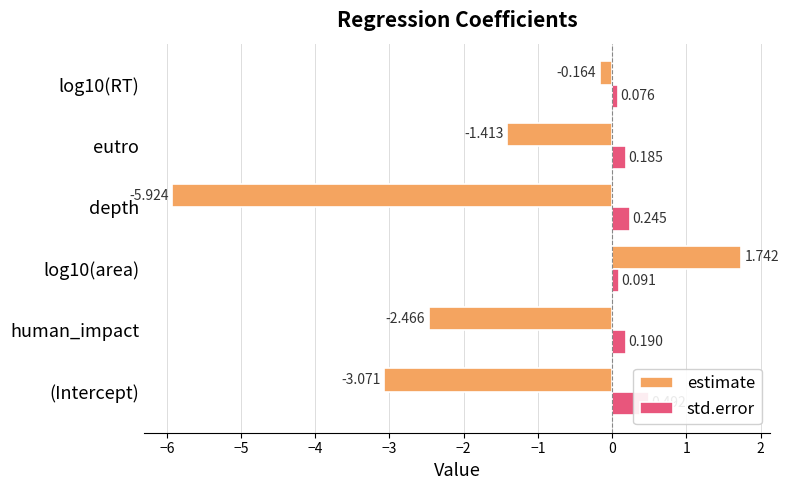

What is the maximum value shown in the chart?

1.7